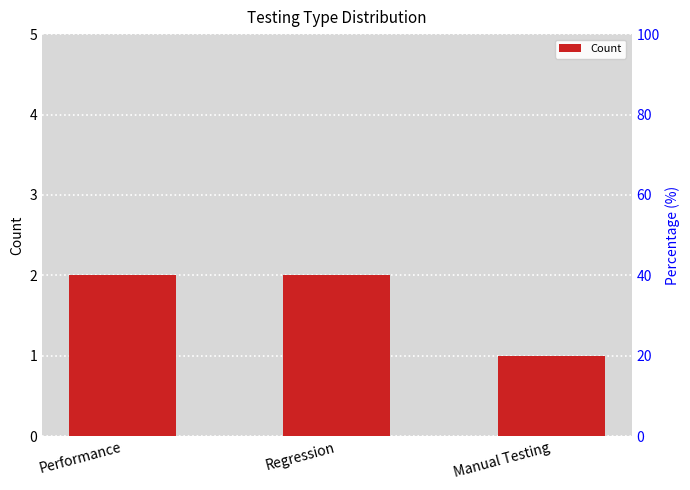

Reading left to right, transcribe all the data shown in this chart.

Performance=2	Regression=2	Manual Testing=1